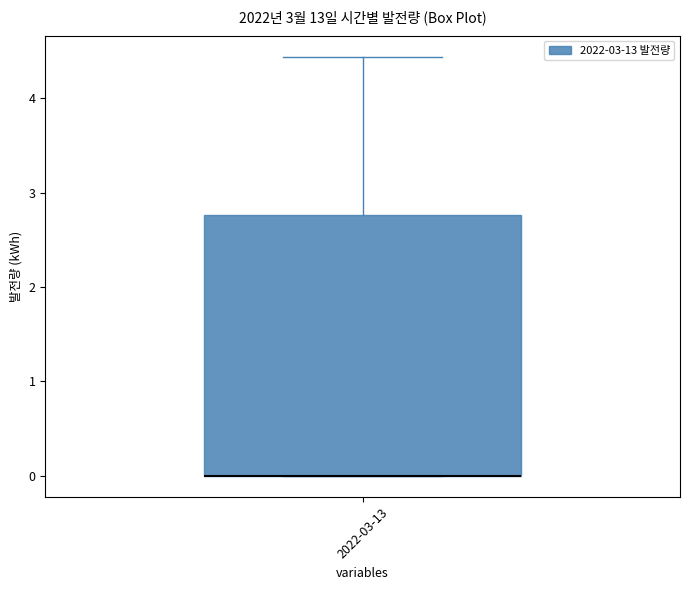

Transcribe this box plot: give where the median line is, the range the box spans, and where the two whiskers end, as read against the y-axis. The values are not printed on the chart, so give them approximately, as read against the axis.

median 0.0 (drawn on the box's lower edge), box 0.0 to 2.8, whiskers 0.0 to 4.4